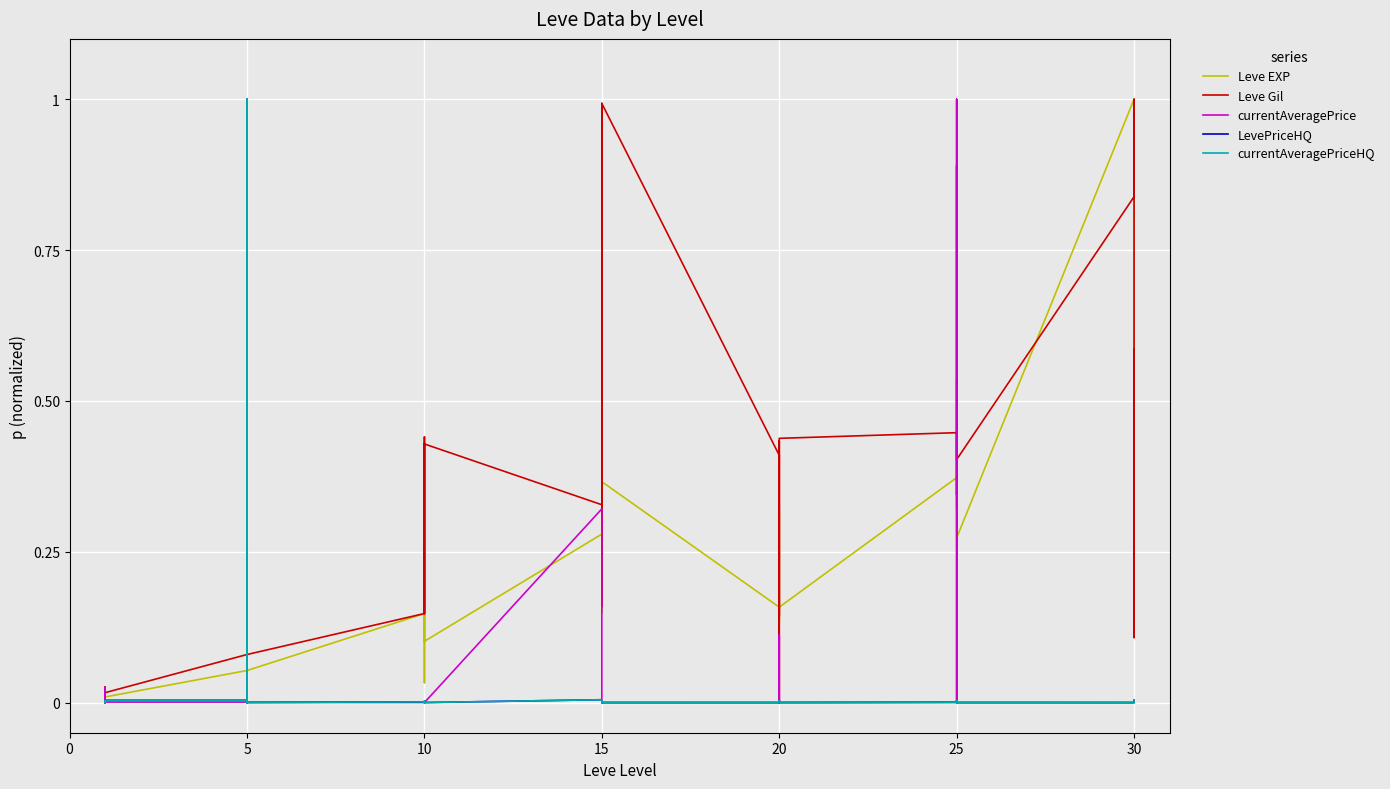

What are all the series names shown in the legend?

Leve EXP, Leve Gil, currentAveragePrice, LevePriceHQ, currentAveragePriceHQ